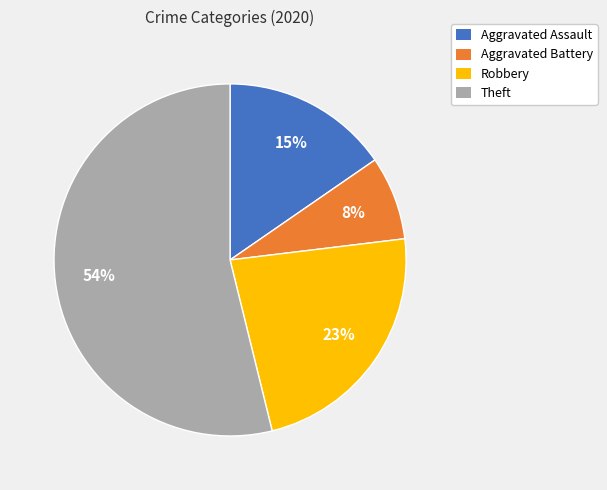

Rank the categories by value from highest to lowest.

Theft, Robbery, Aggravated Assault, Aggravated Battery